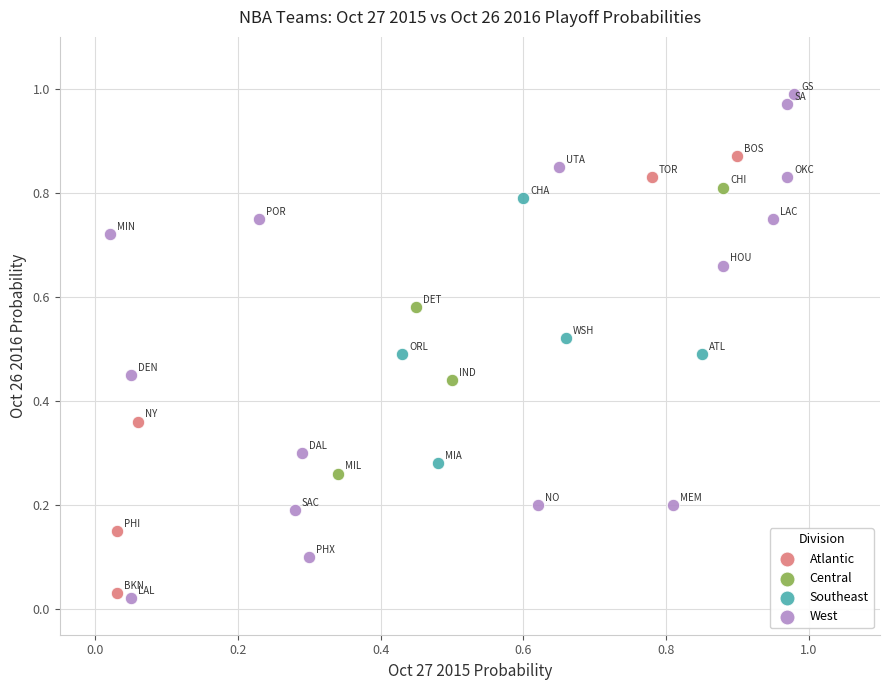

Which series contains the highest Y value?

West